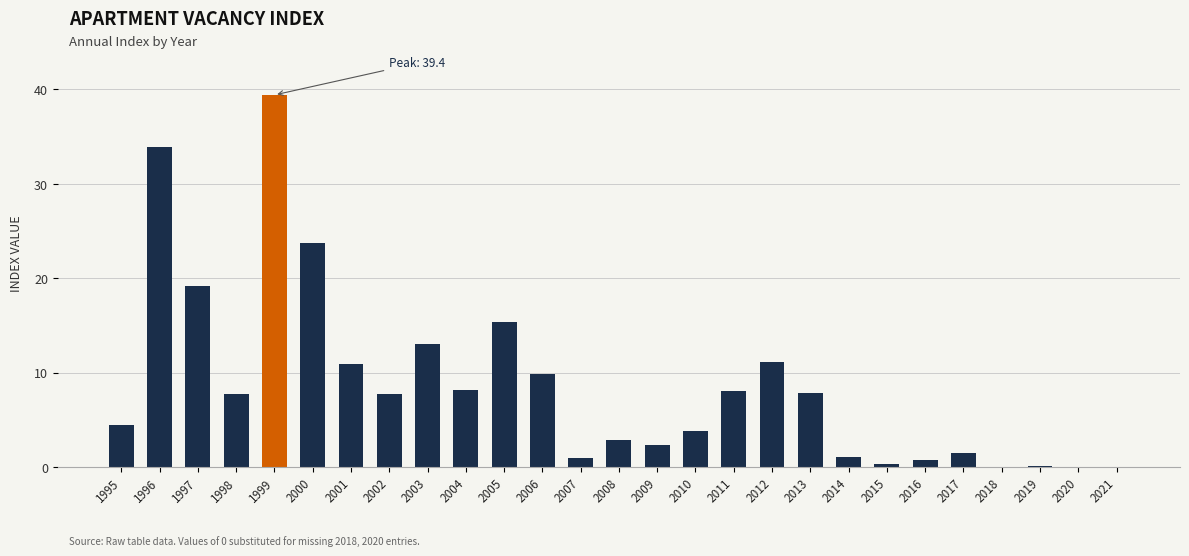

How many data points are above 7?

14